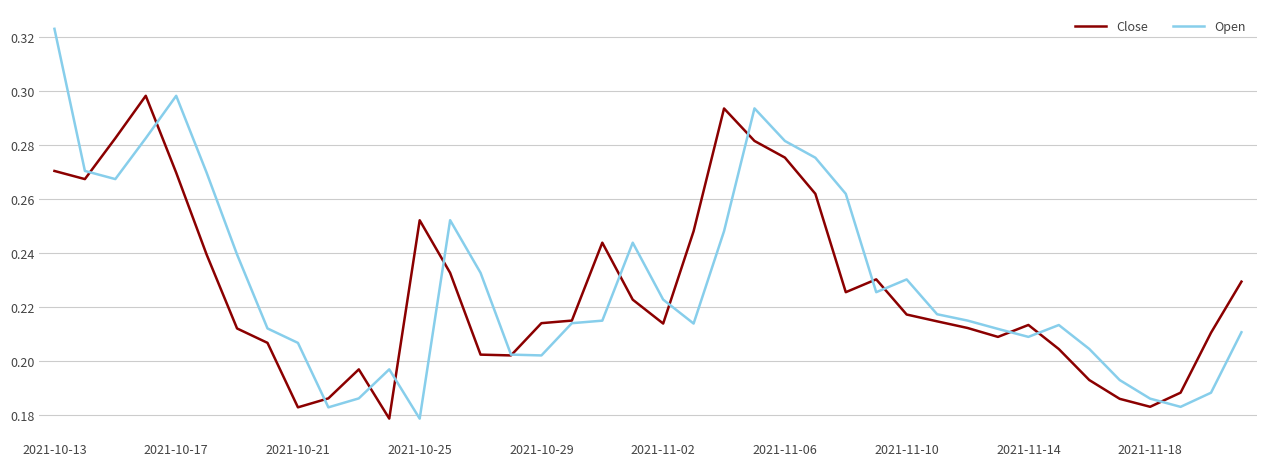

List the series in order of their peak value, highest first.

Open, Close